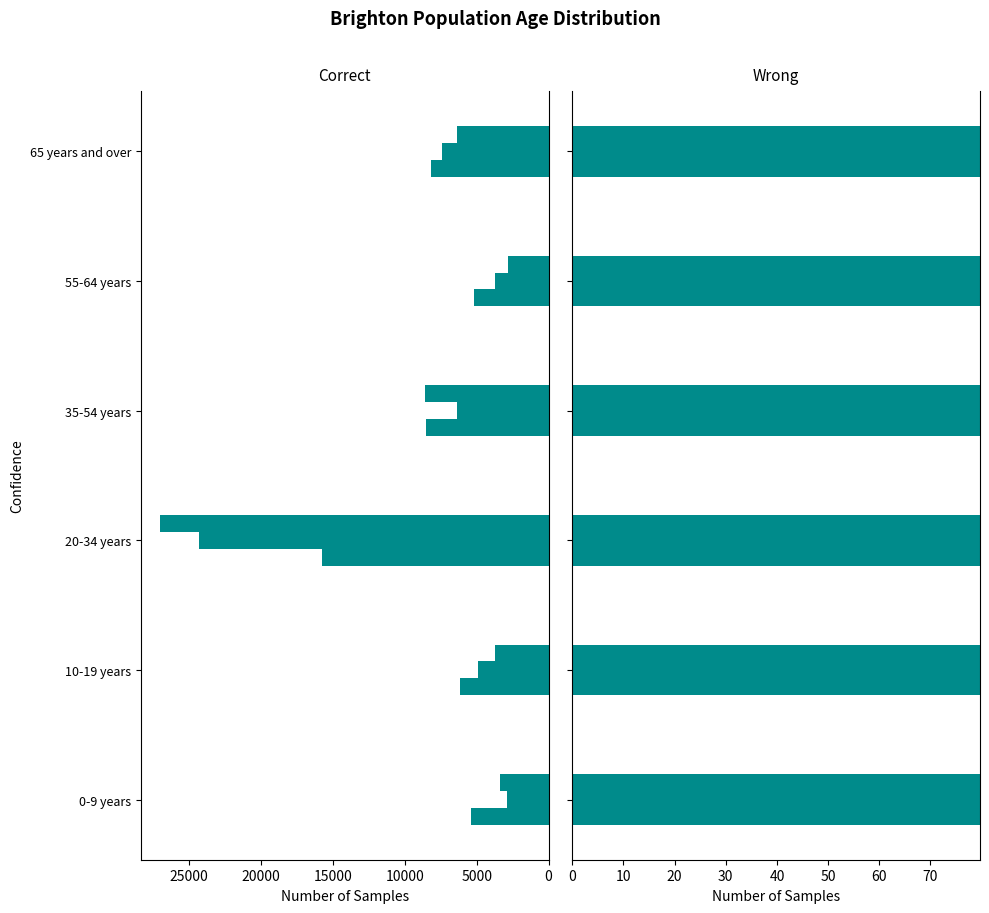

The 1970 series shows 8169 at 65 years and over. True or false?

True